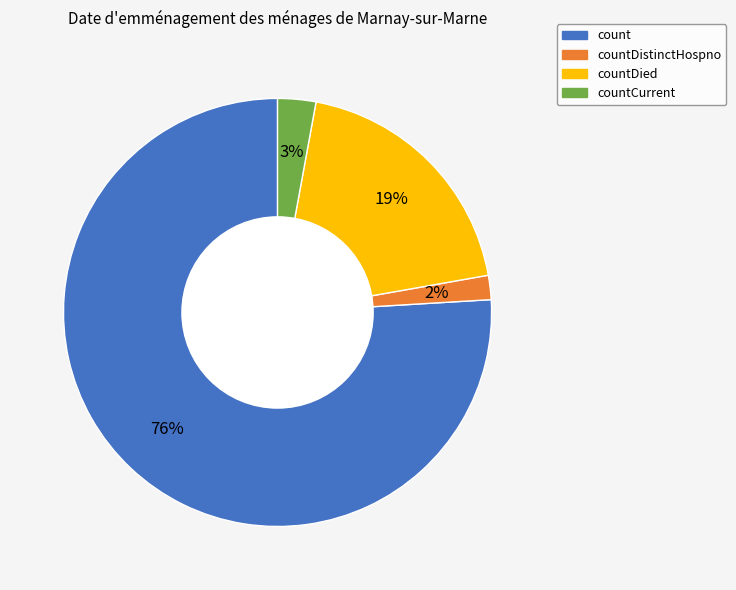

To the nearest percent, what is the average slice percentage?

25%